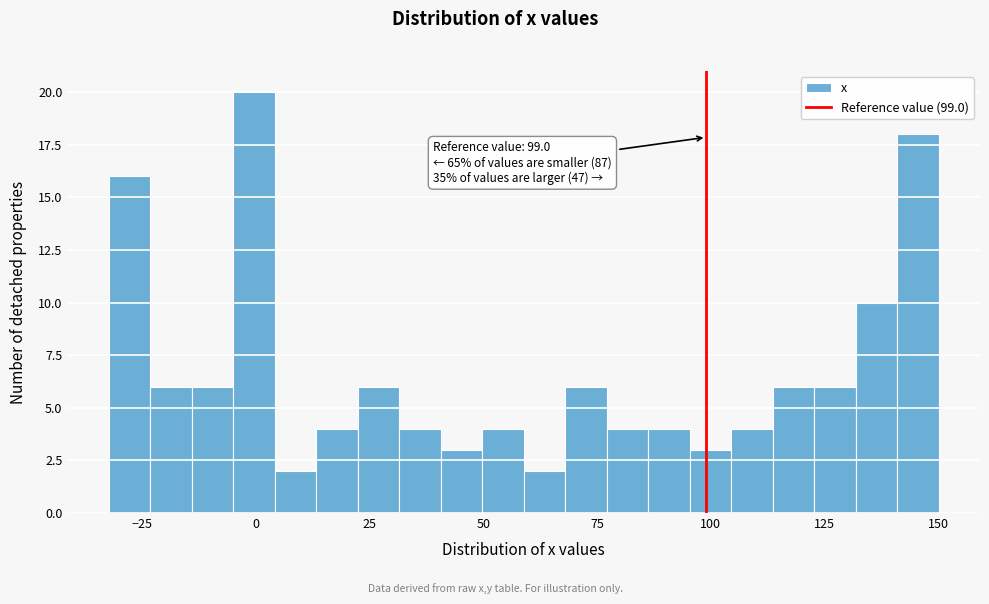

Read against the x-axis, roughly where is the centre of the tallest bar?

0